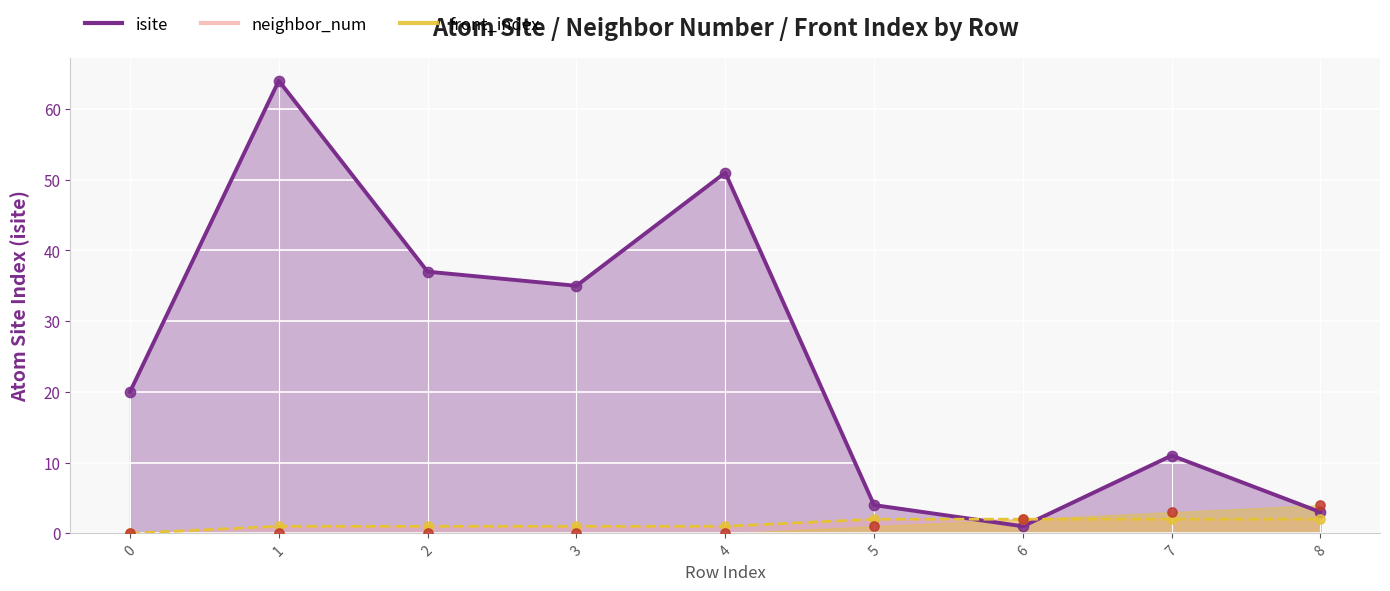

Is the value of isite at 1 greater than the value of neighbor_num at 4?

Yes